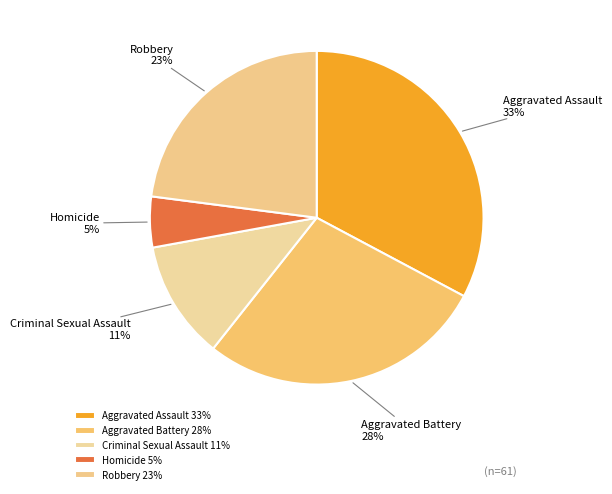

What is the ratio of the value at Homicide to the value at Aggravated Battery?

0.2